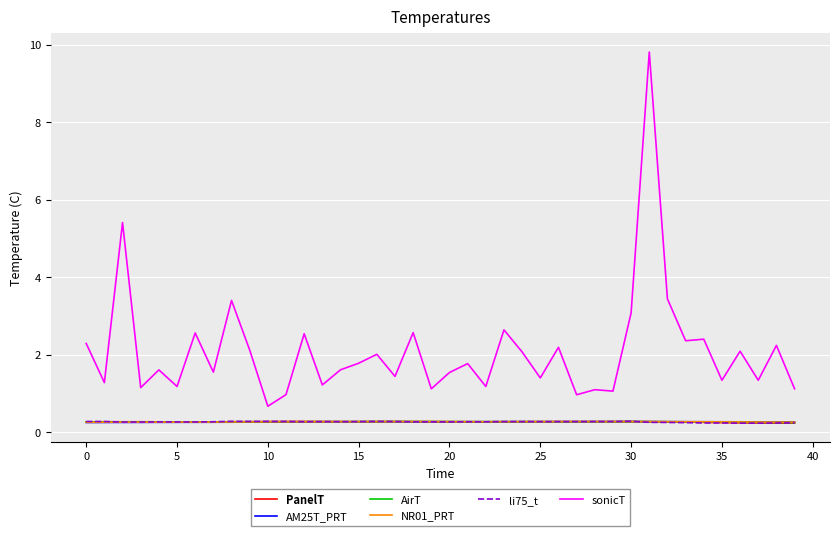

What is the greatest value displayed?

9.8